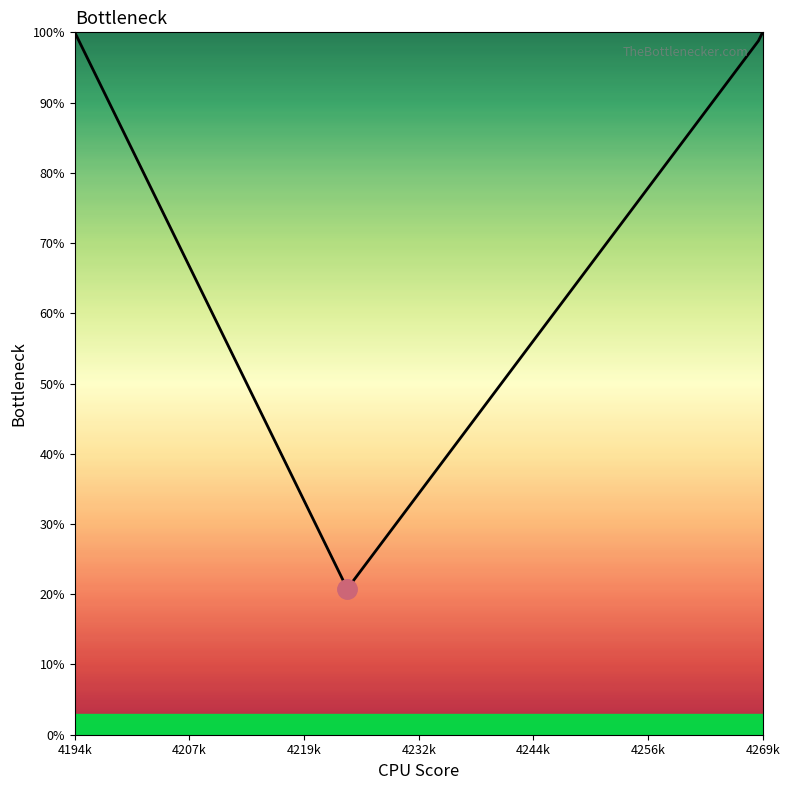

What is the greatest value displayed?

100.0